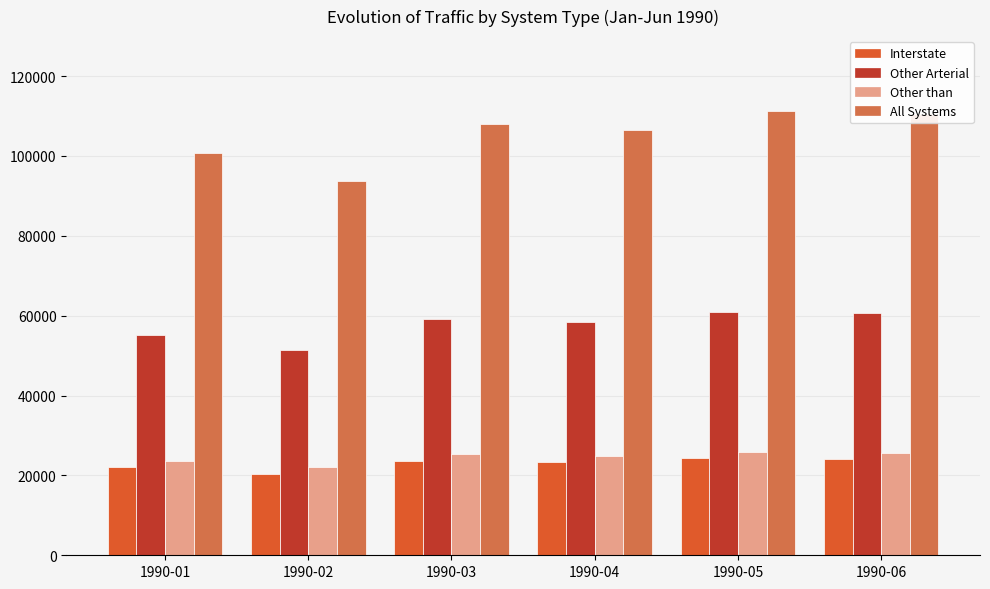

What is the minimum value shown in the chart?

20473.1